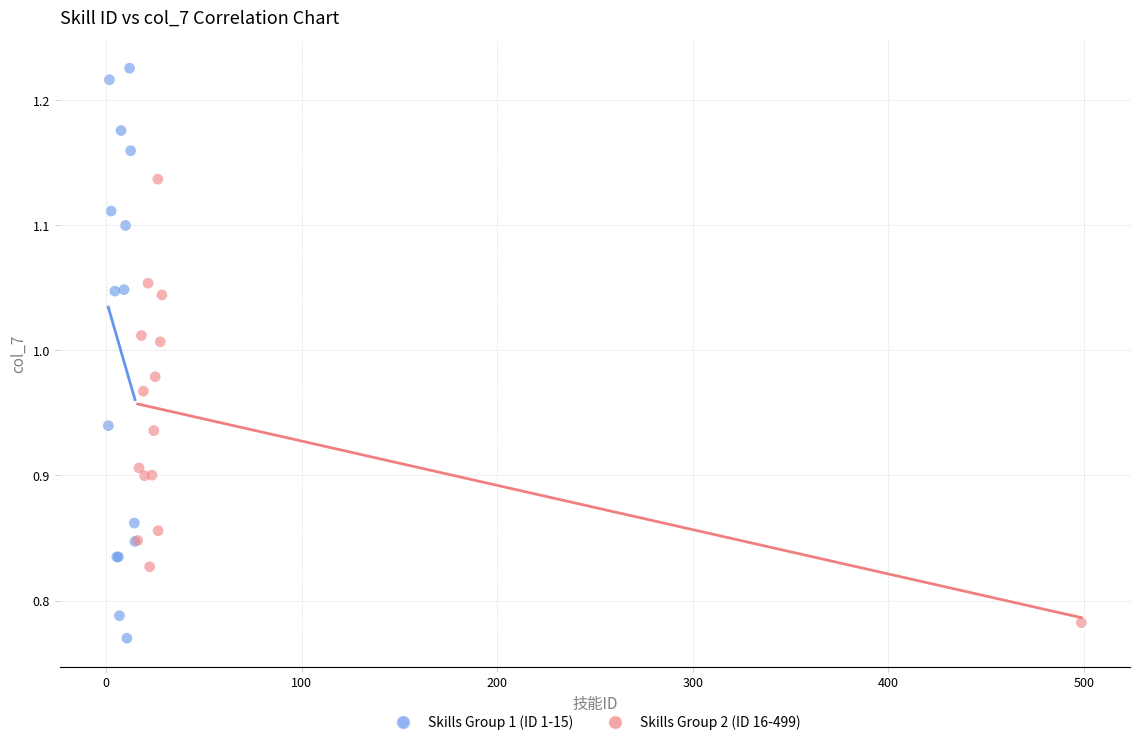

Which series reaches the maximum Y coordinate?

Skills Group 1 (ID 1-15)